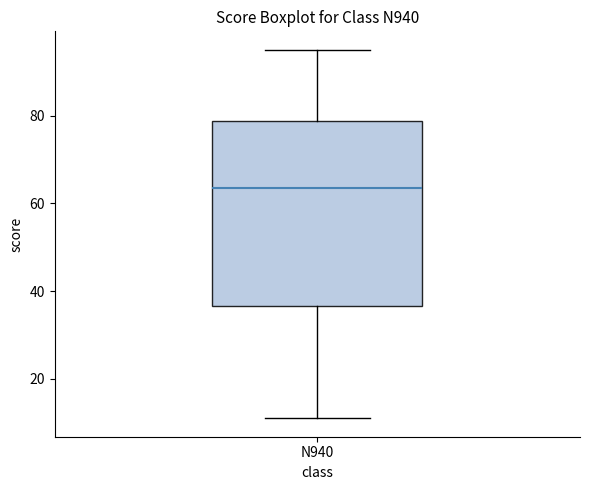

Where does the lower whisker of the box for N940 end on the y-axis? The values are not printed on the chart, so give them approximately, as read against the axis.

12